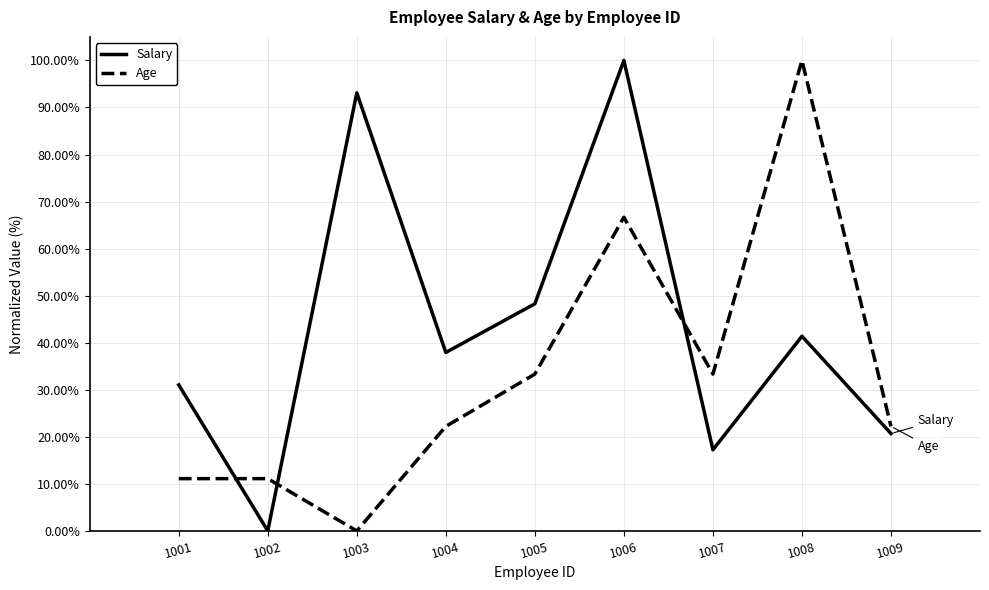

Which series has the largest total across all categories?

Salary